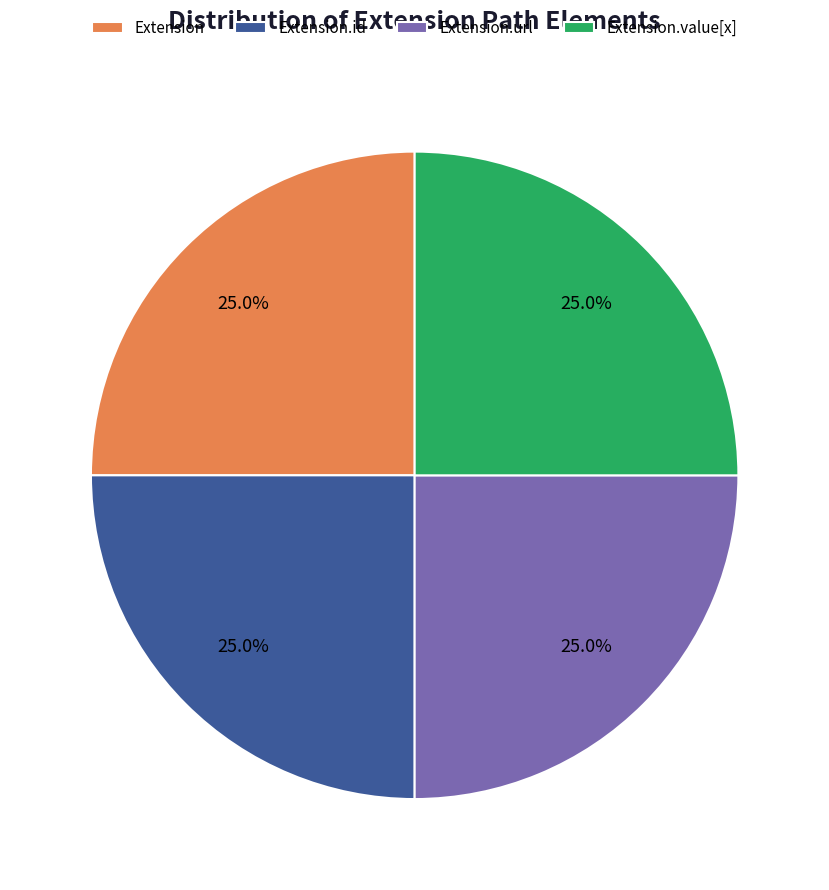

Combined, what portion of the pie is Extension.id and Extension?

50.0%